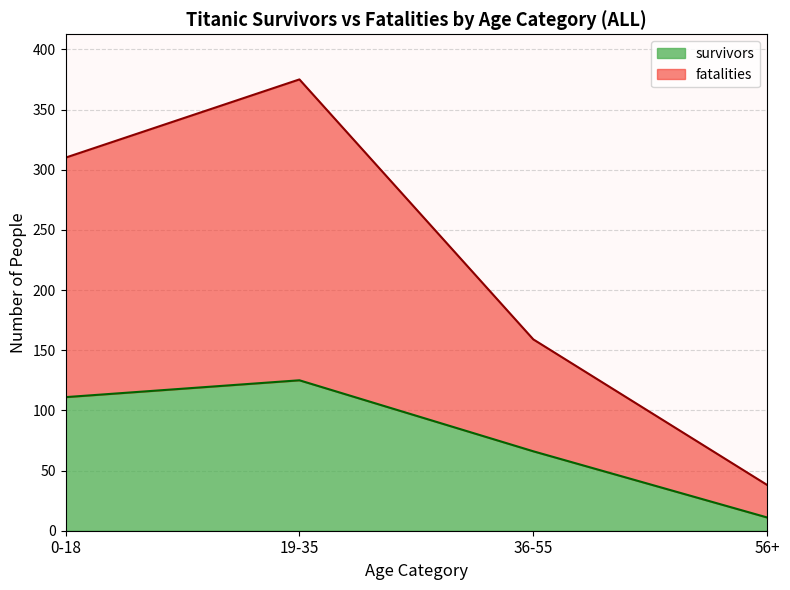

True or false: survivors has more than 2 points higher than both neighbors.

False